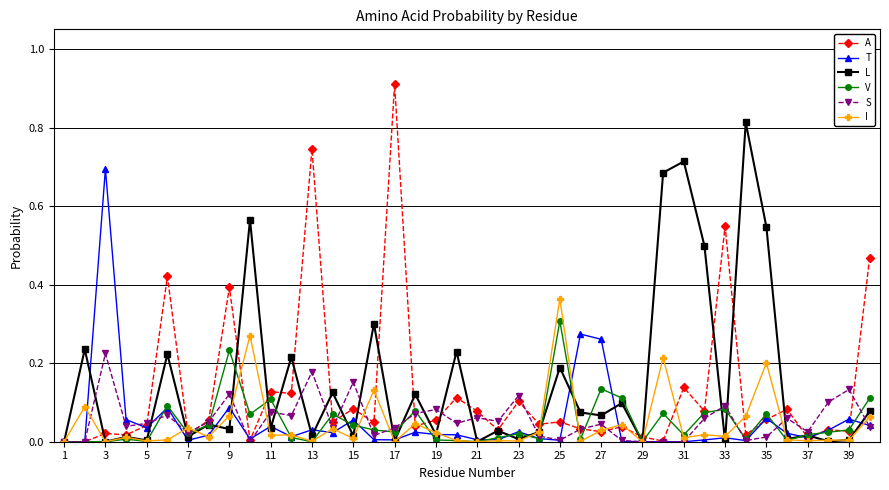

Rank the series by their maximum value, from lowest to highest.

S, V, I, T, L, A